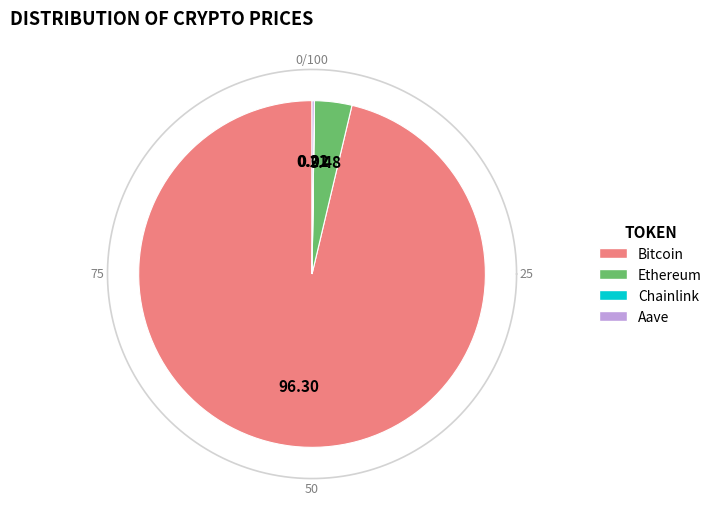

What is the change in value from Ethereum to Aave?

-3768.2